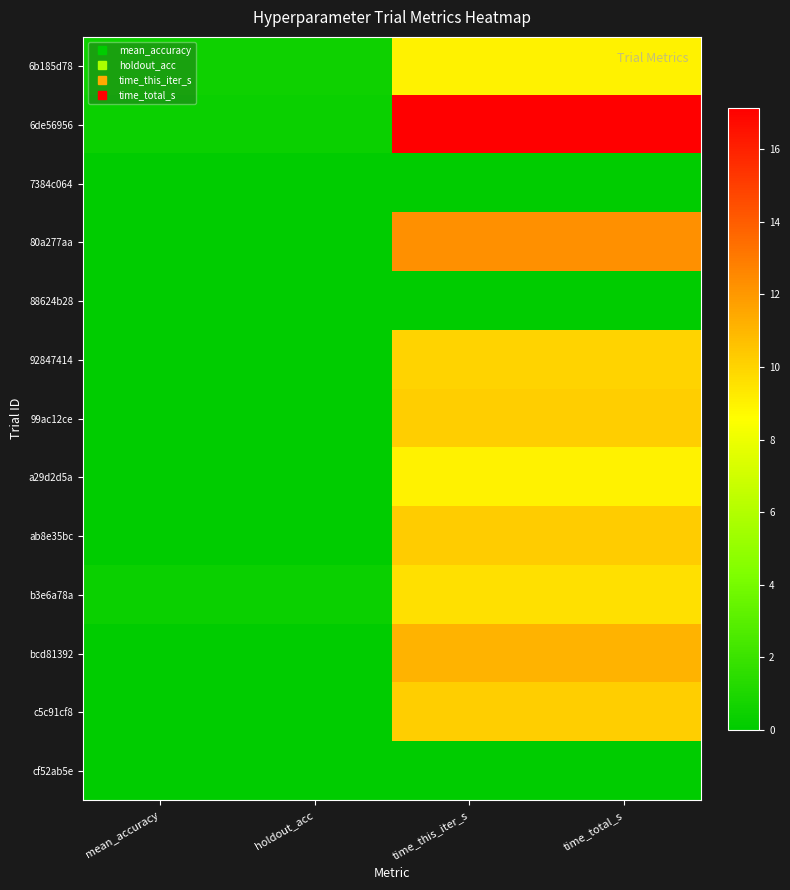

Which series has the largest total across all categories?

6de56956